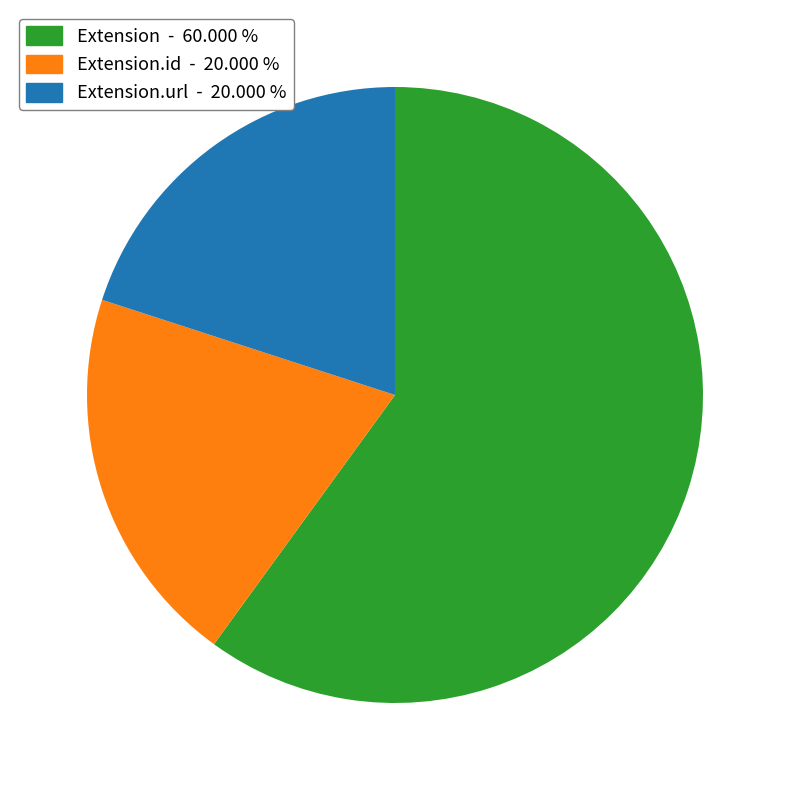

Does Extension - 60.000 % account for over 50% of the chart?

Yes